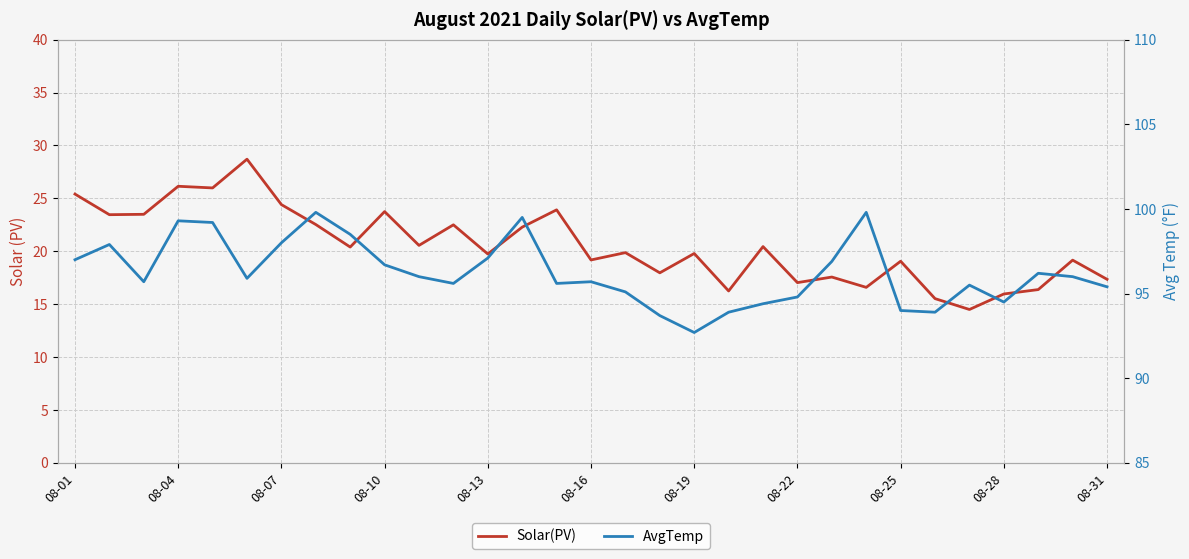

What is the difference between the maximum and minimum values in the AvgTemp series?

7.1